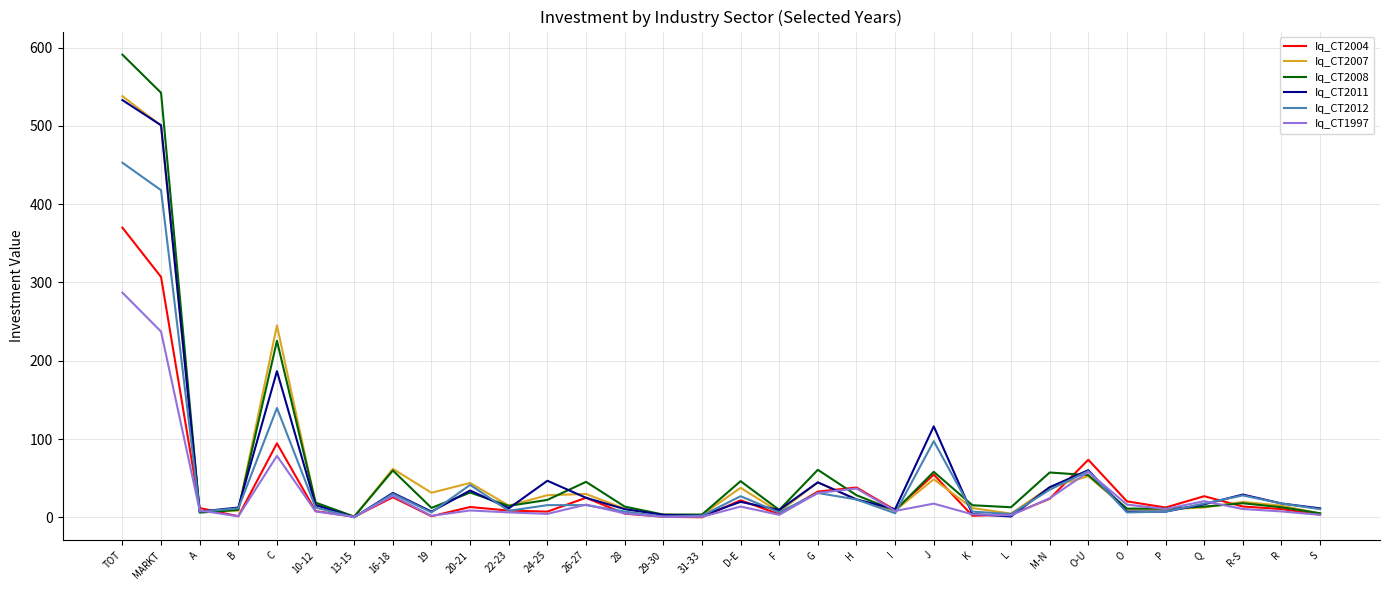

True or false: Iq_CT2008 has a value of 45.3 at 26-27.

True